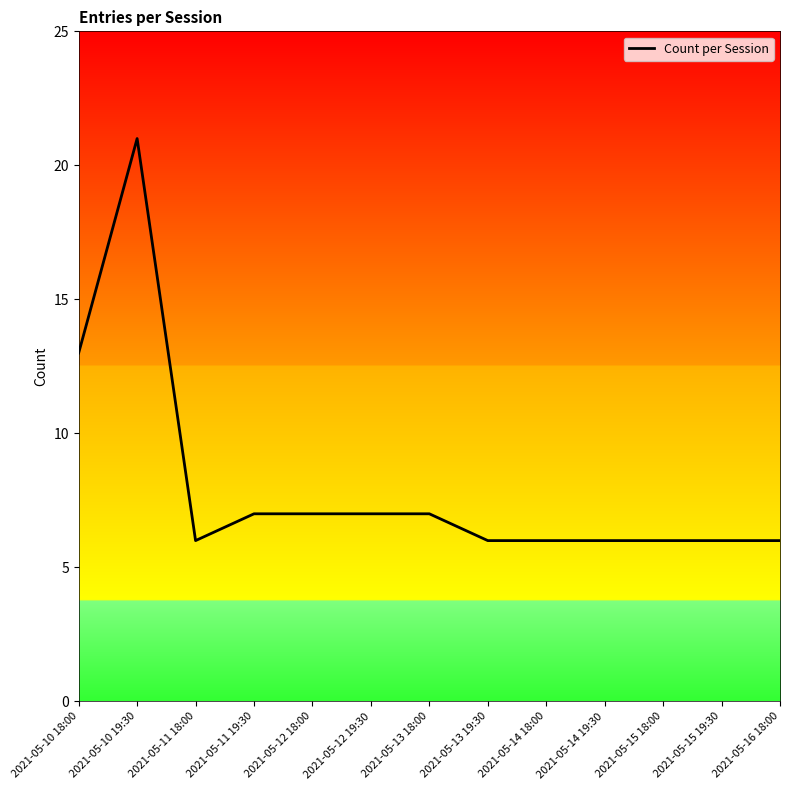

Reading left to right, transcribe all the data shown in this chart.

13	21	6	7	7	7	7	6	6	6	6	6	6